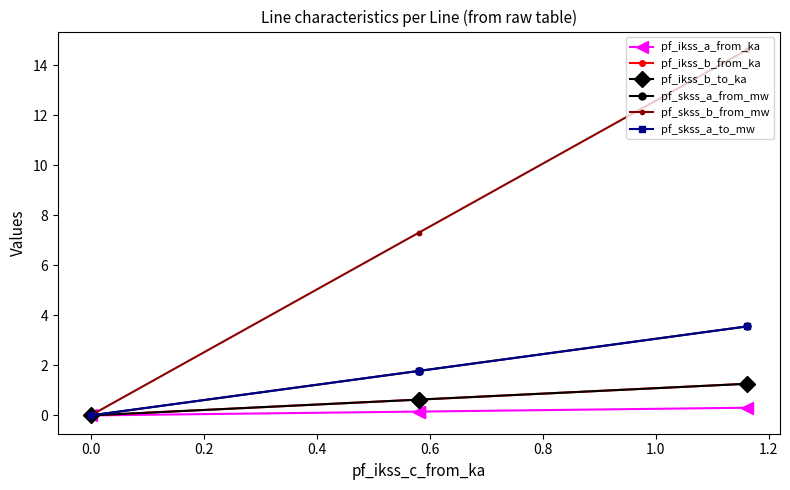

What is the maximum value shown in the chart?

14.6